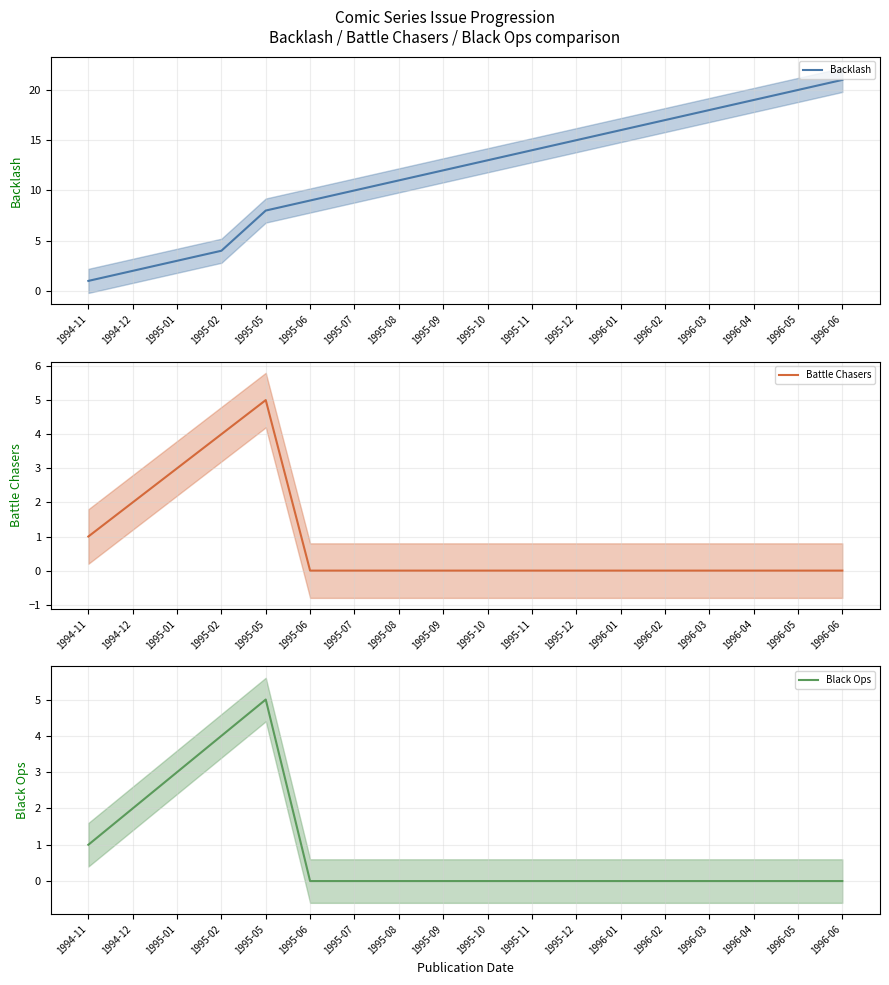

The Black Ops series shows 0 at 1996-05. True or false?

True